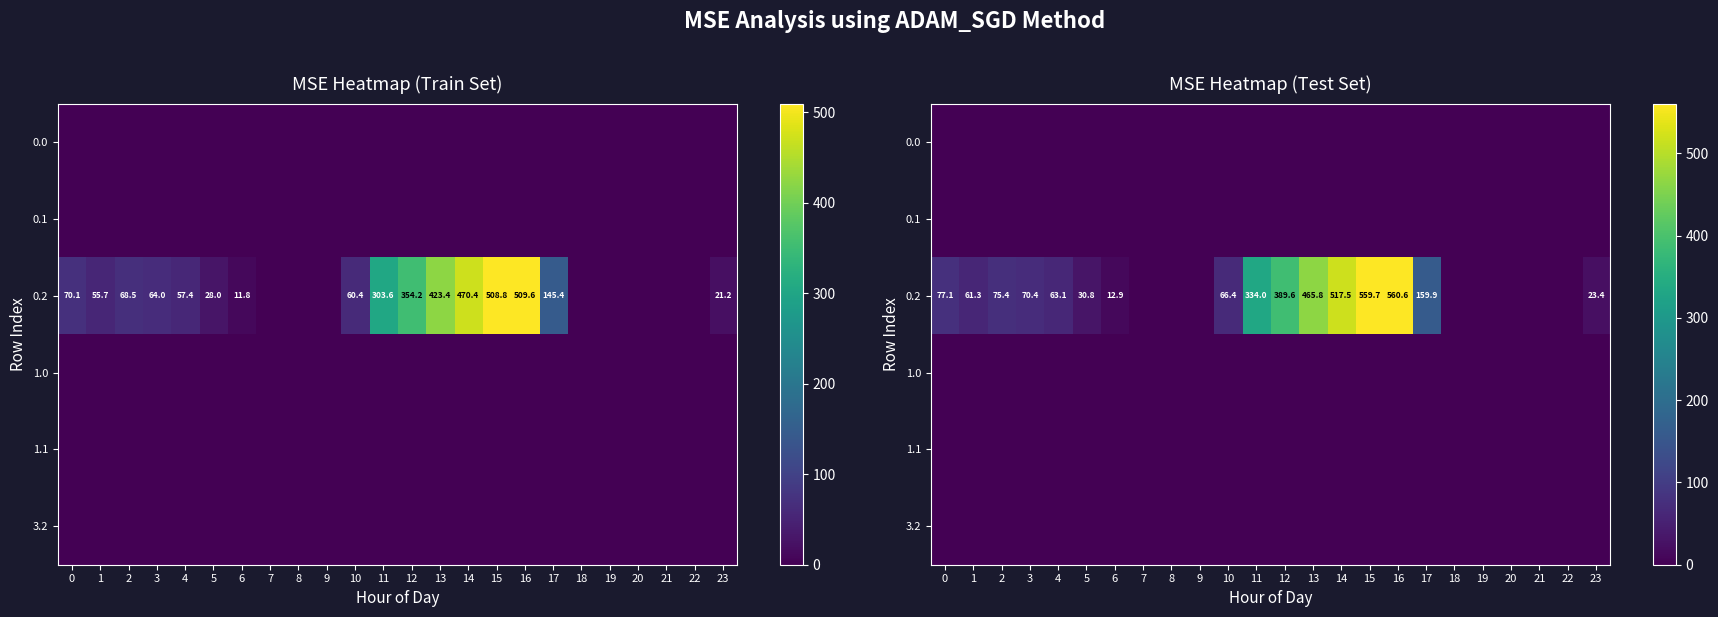

True or false: 0.2 has a value of 92.3 at 10.

False